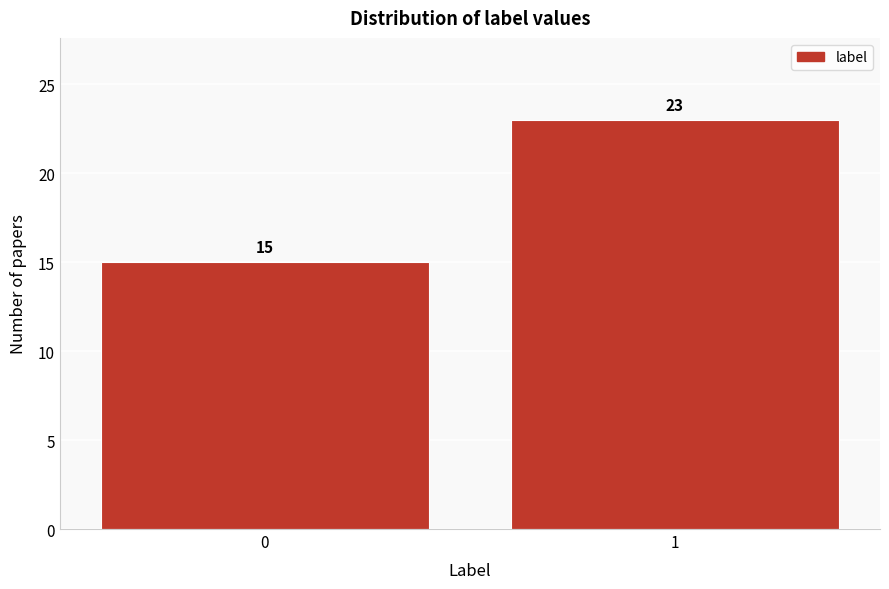

Reading left to right, transcribe all the data shown in this chart.

15	23